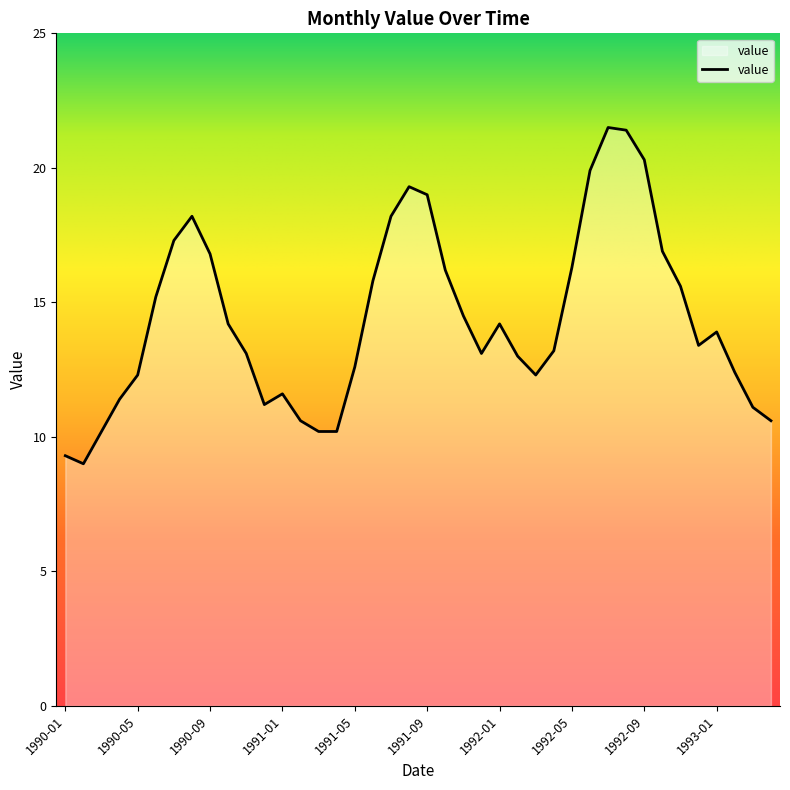

What is the maximum value shown in the chart?

21.5